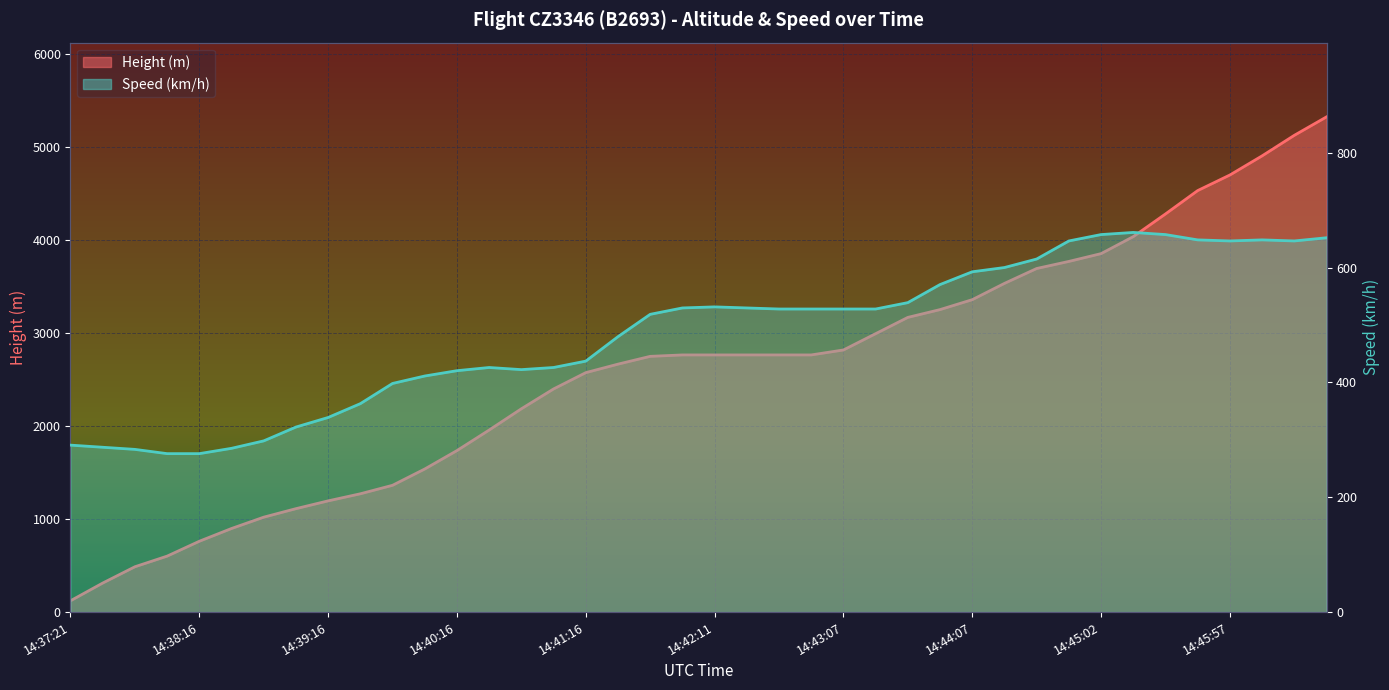

Reading left to right, list all the values displayed in this chart.

Height: 121.9	312.4	487.7	602.0	762.0	899.2	1021.1	1112.5	1196.3	1272.5	1364.0	1539.2	1737.4	1958.3	2186.9	2400.3	2575.6	2667.0	2750.8	2766.1	2766.1	2766.1	2766.1	2766.1	2819.4	2994.7	3169.9	3253.7	3360.4	3535.7	3695.7	3771.9	3855.7	4038.6	4282.4	4533.9	4701.5	4907.3	5128.3	5326.4
Speed: 290.8	287.1	283.4	275.9	275.9	285.2	298.2	322.2	338.9	363.0	398.2	411.1	420.4	426.0	422.3	426.0	437.1	479.7	518.6	529.7	531.5	529.7	527.8	527.8	527.8	527.8	538.9	570.4	592.6	600.0	614.9	646.3	657.5	661.2	657.5	648.2	646.3	648.2	646.3	651.9